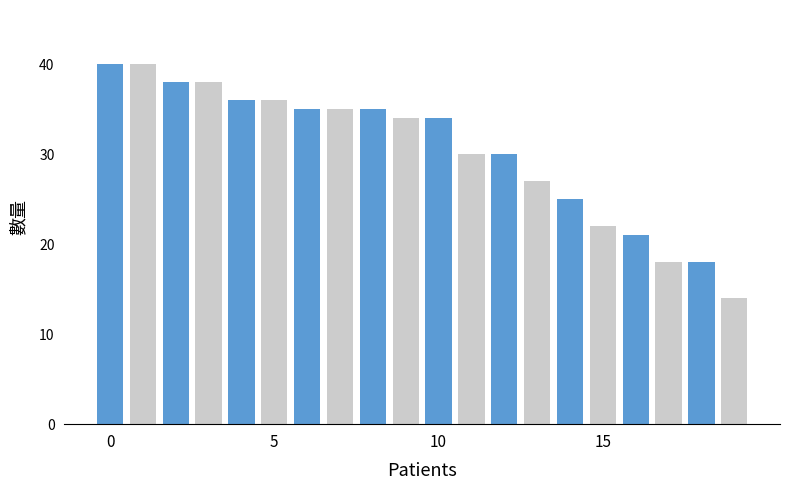

What is the difference between the maximum and second lowest values?

22